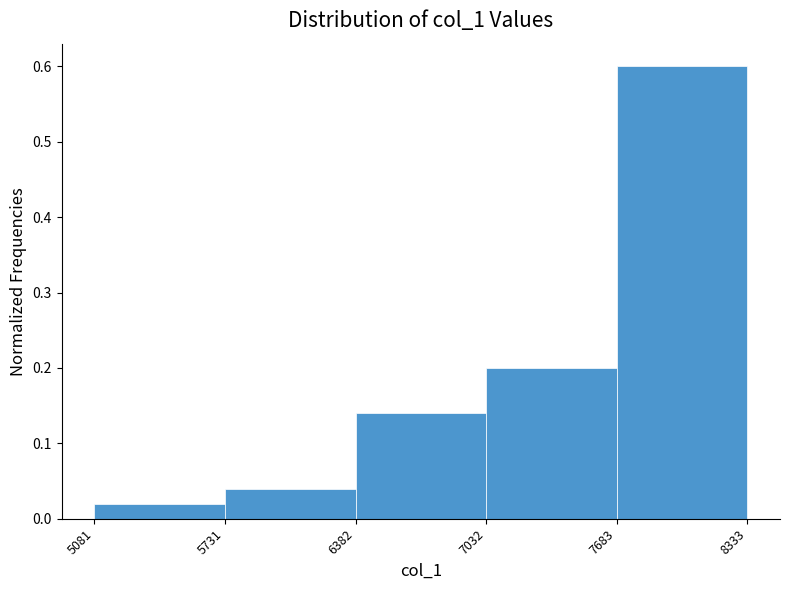

Reading left to right, list every bar in this chart as the range it spans on the x-axis followed by its height. The values are not printed on the chart, so give them approximately, as read against the axis.

5081 to 5731: 0.02
5731 to 6382: 0.04
6382 to 7032: 0.14
7032 to 7683: 0.20
7683 to 8333: 0.60